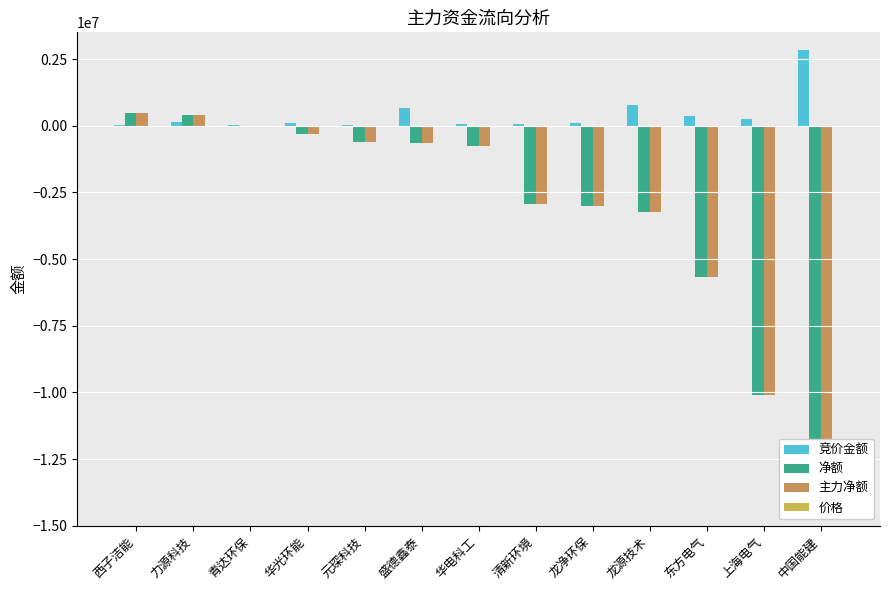

The value of 价格 at 青达环保 is 5.6. True or false?

False